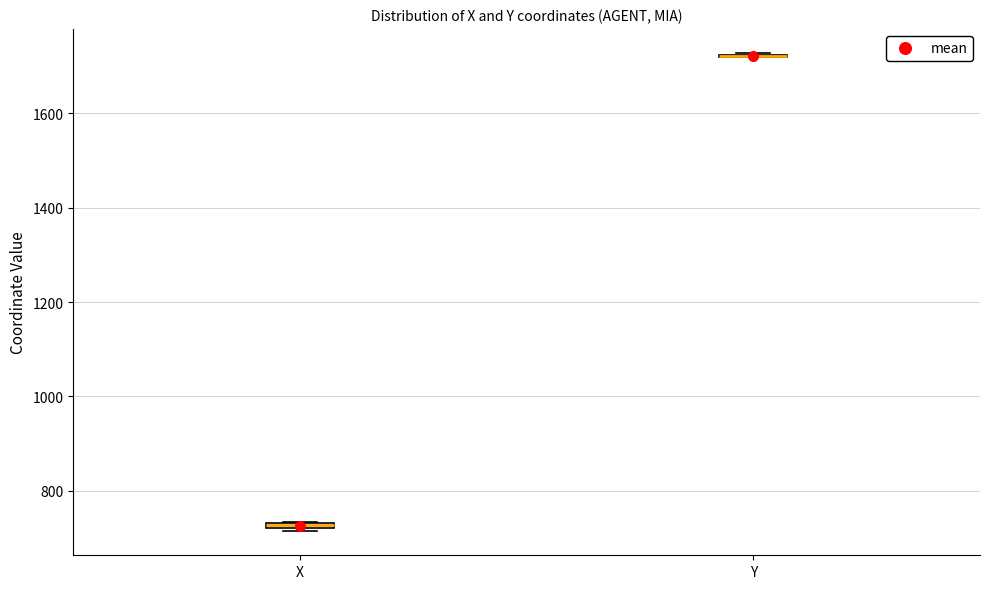

Where is the upper edge of the box for X on the y-axis? The values are not printed on the chart, so give them approximately, as read against the axis.

740